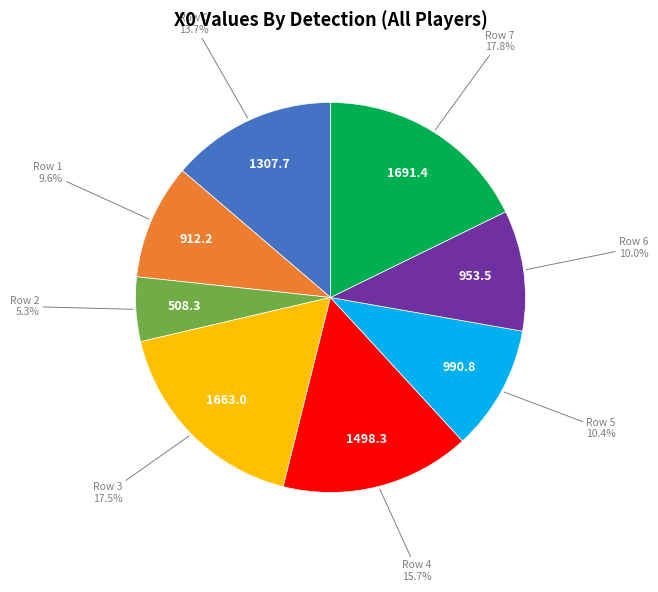

How many segments does this pie chart have?

8